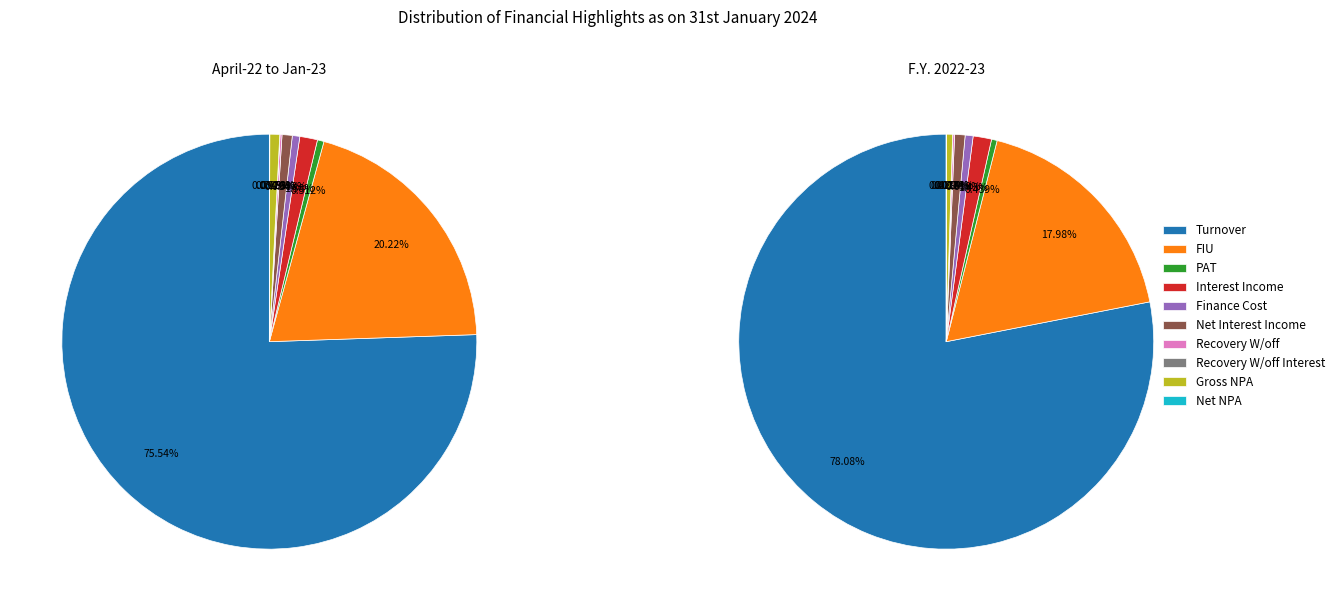

Which has a higher value, Turnover or Recovery W/off?

Turnover